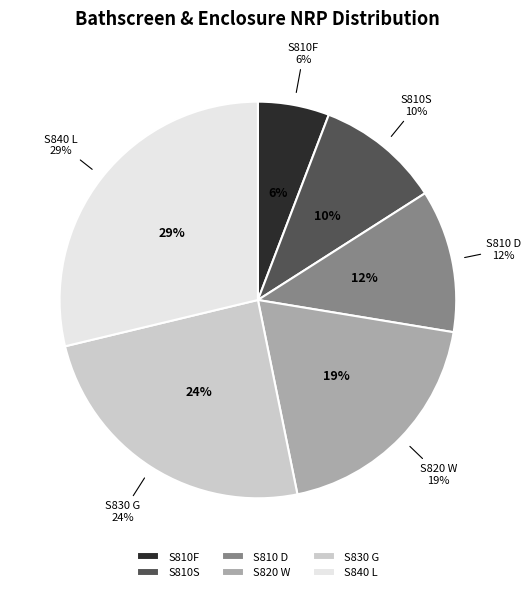

Between S820 W and S840 L, which is larger?

S840 L